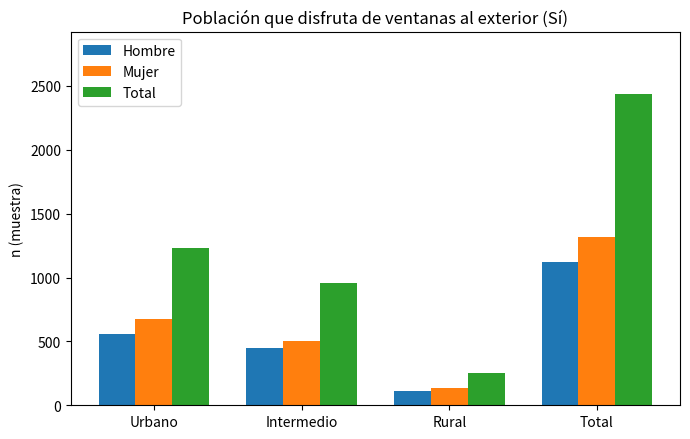

How many categories are shown in the chart?

4